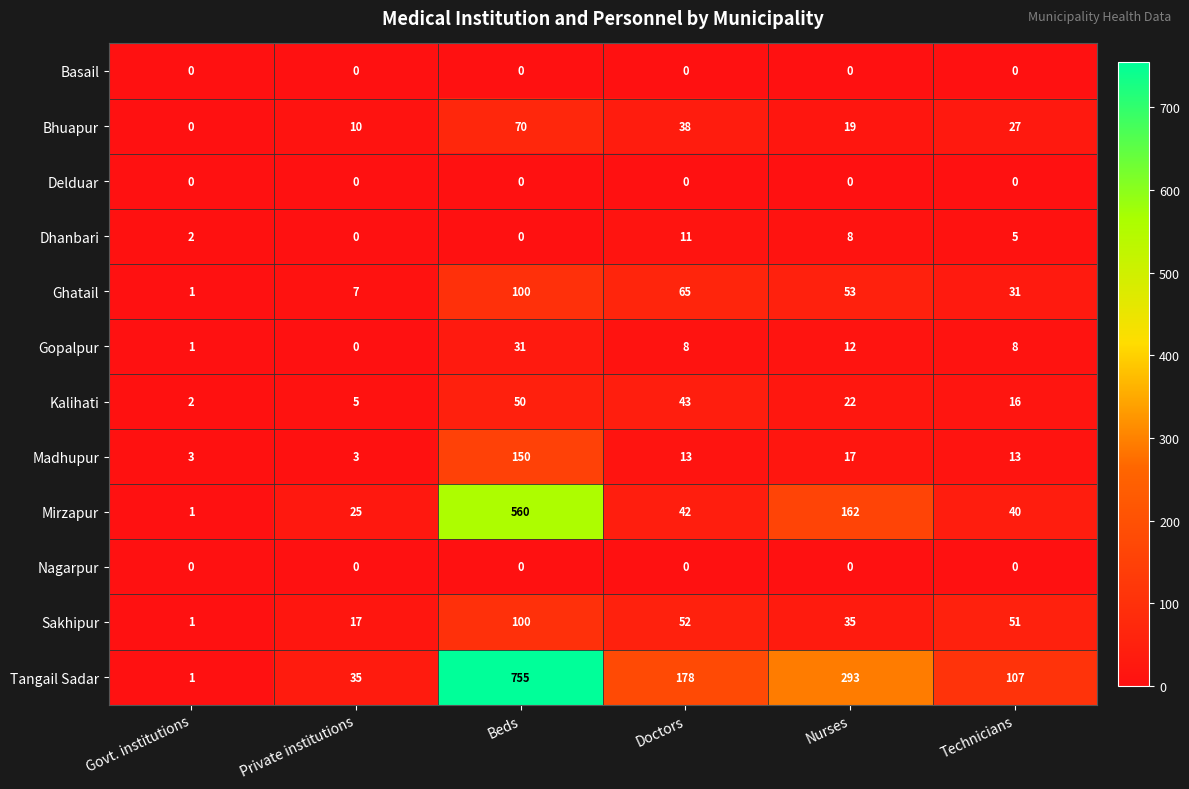

At how many categories does at least one series exceed 138?

3